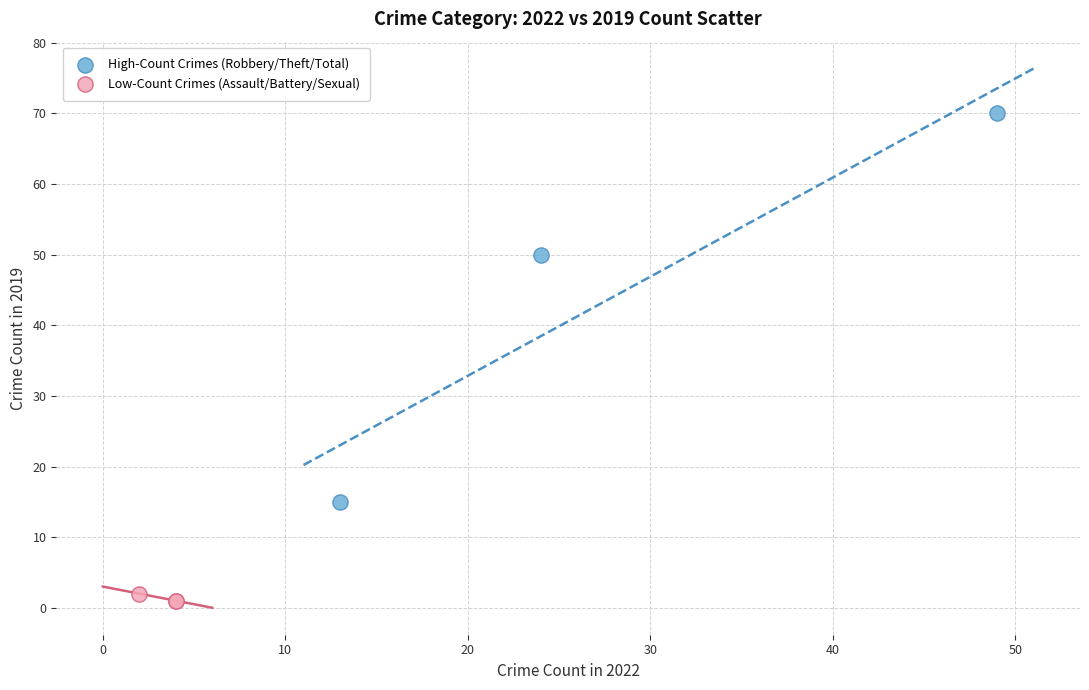

What are all the series names shown in the legend?

High-Count Crimes (Robbery/Theft/Total), Low-Count Crimes (Assault/Battery/Sexual)